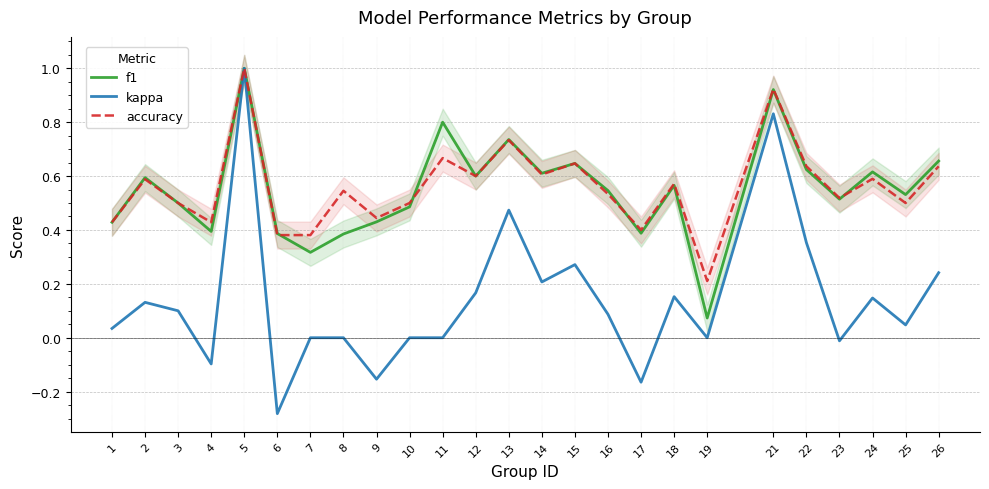

True or false: f1 and accuracy intersect in this chart.

True